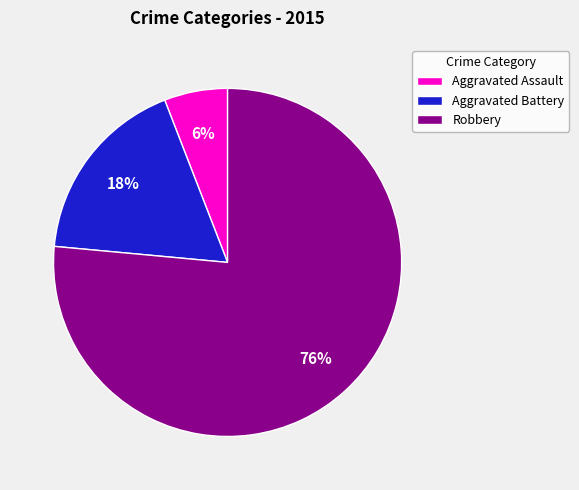

How many slices are in this pie chart?

3